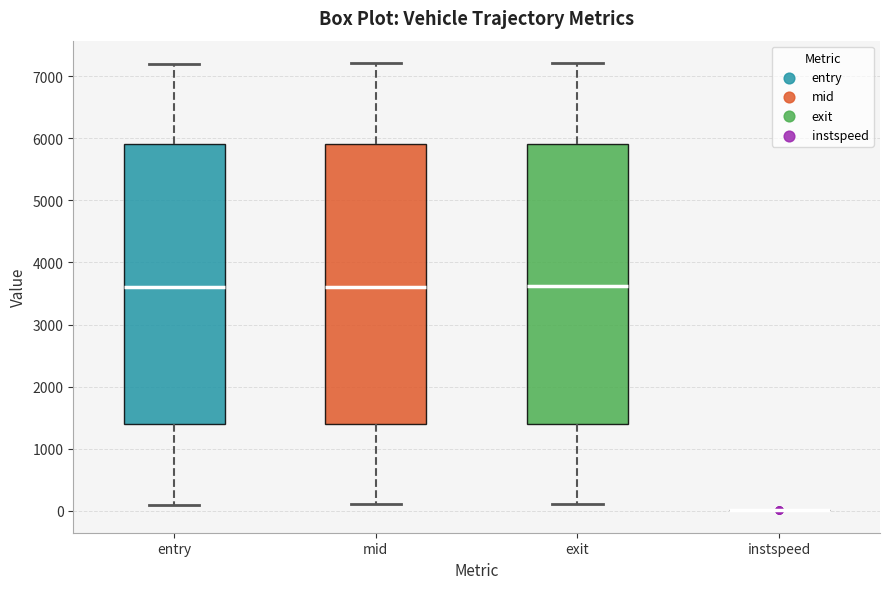

Reading left to right, read every box against the y-axis: the position of its median line, the range the box covers, and the ends of its whiskers. The values are not printed on the chart, so give them approximately, as read against the axis.

entry: median 3600, box 1400 to 5900, whiskers 100 to 7200
mid: median 3600, box 1400 to 5900, whiskers 100 to 7200
exit: median 3600, box 1400 to 5900, whiskers 100 to 7200
instspeed: box collapsed to a line at 0, whiskers 0 to 0